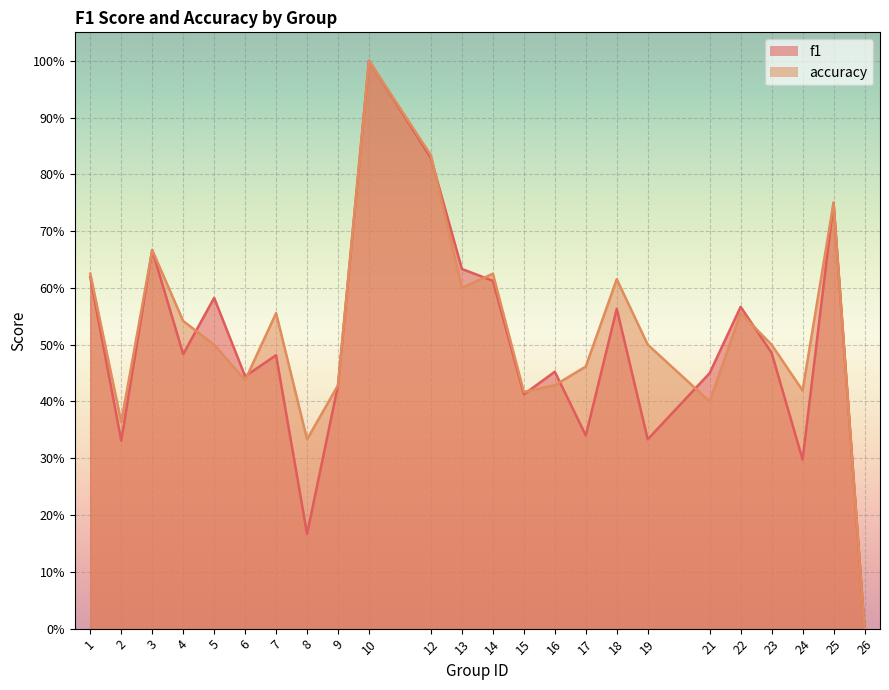

Where is f1 nearest to the value 0?

26